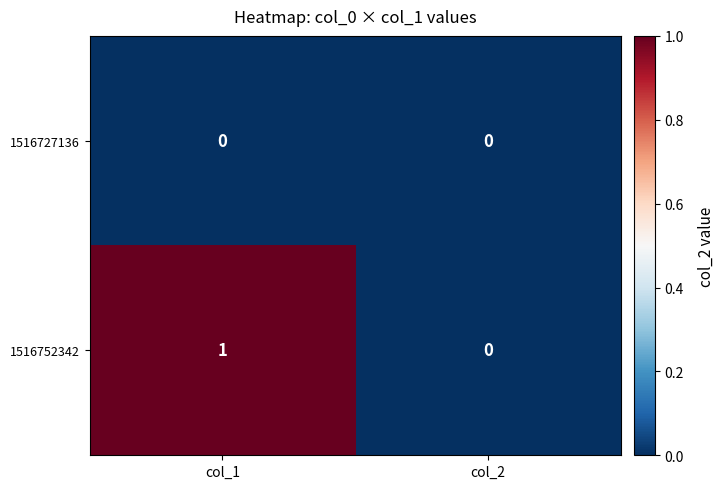

At which label is 1516752342 closest to 0?

col_2